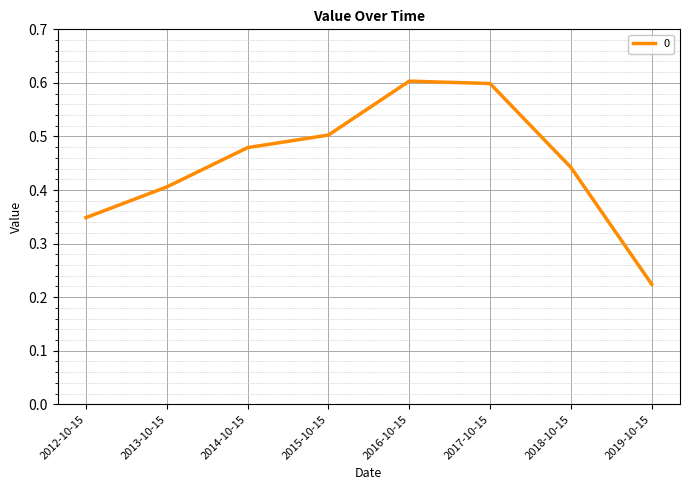

How many lines are shown in the chart?

1